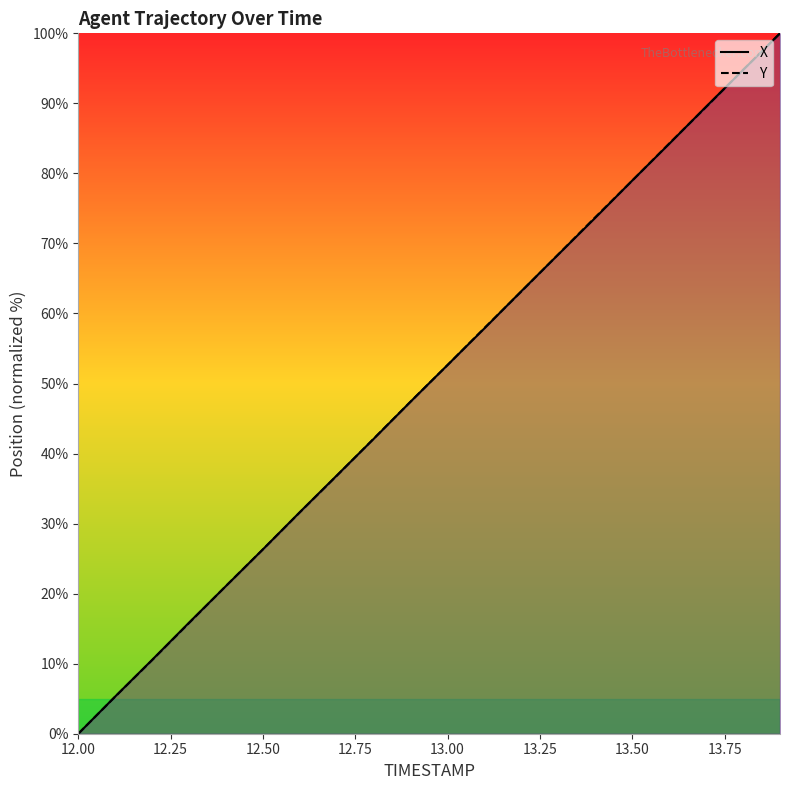

After their last crossing, which series has the higher values: X (line) or Y (line)?

Y (line)